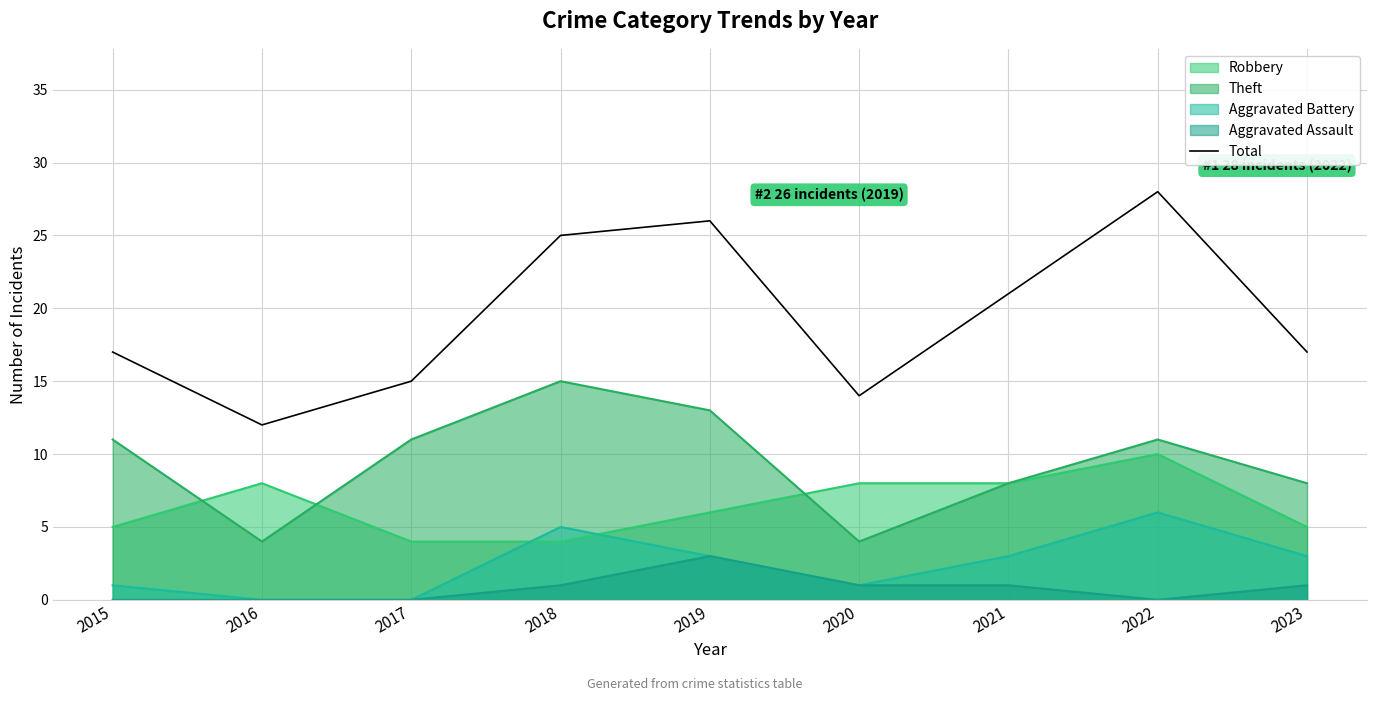

Which category has the highest value across all series?

2022